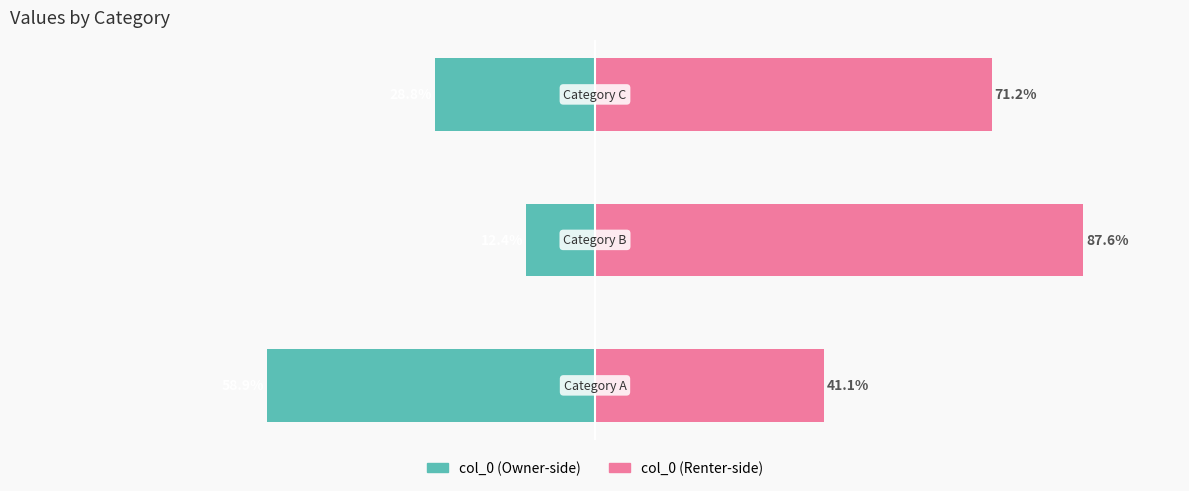

How many bars are there in total?

6